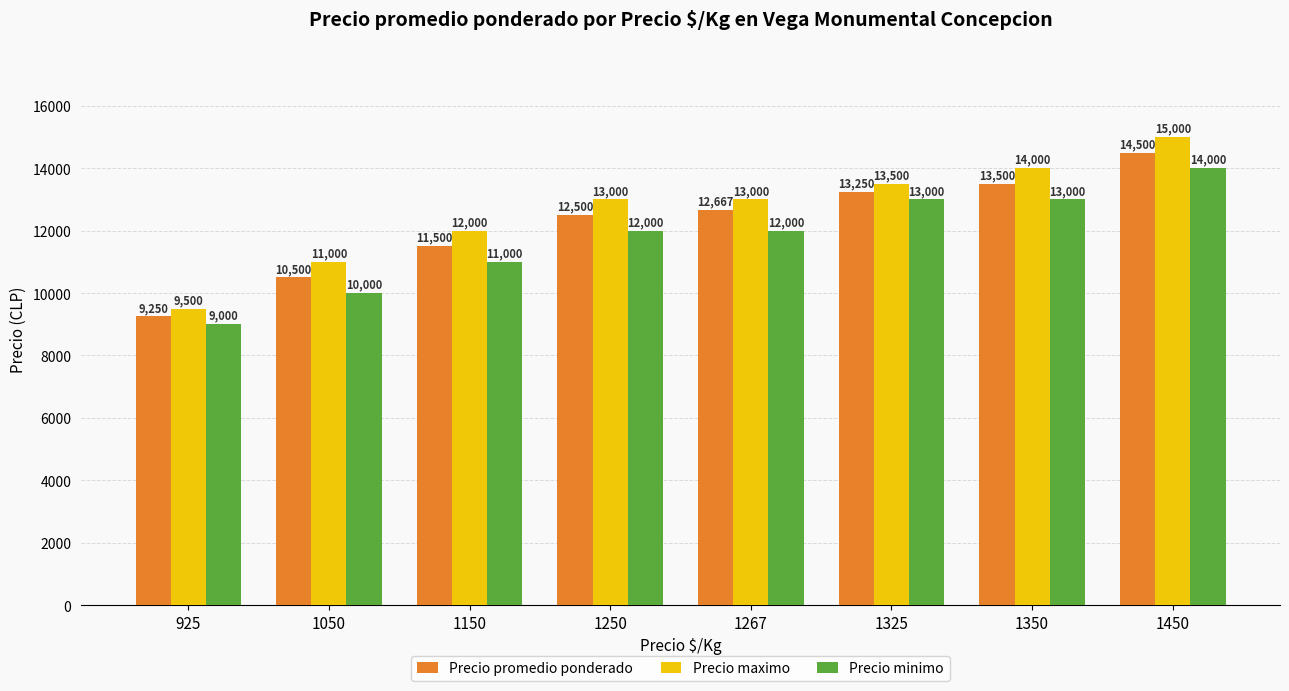

How many bars are there in each group?

3